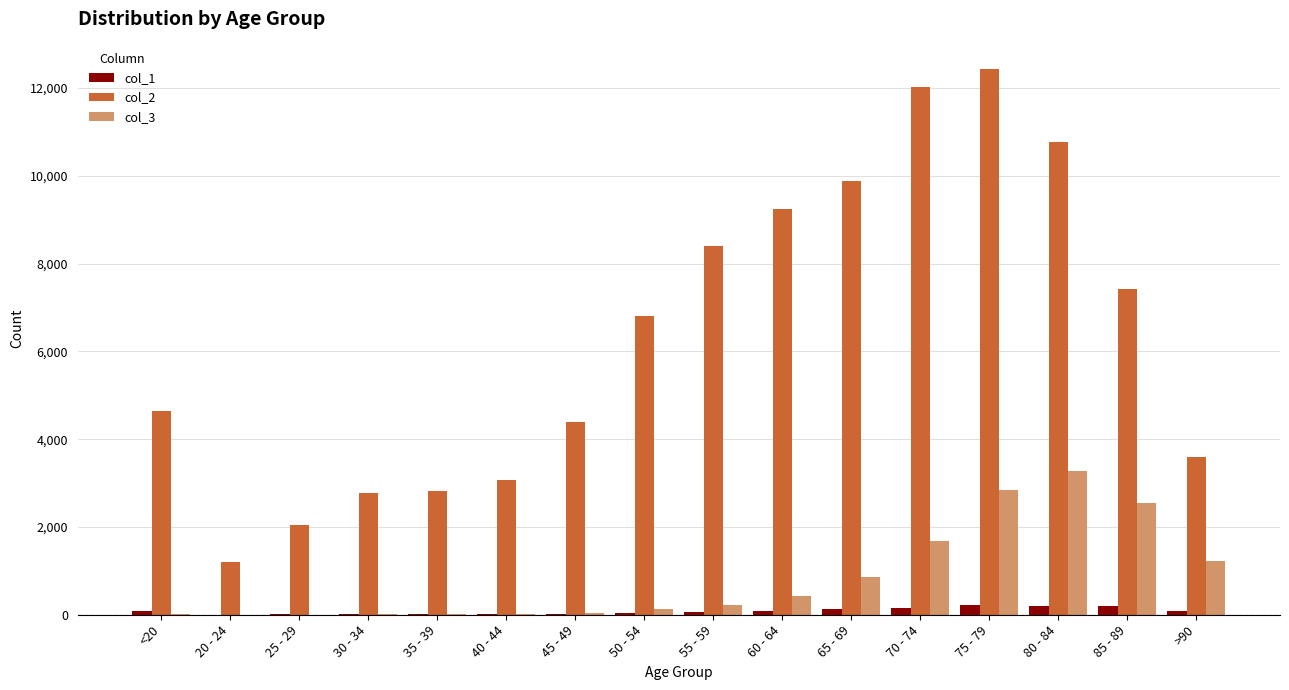

At which category does the chart reach its peak across all series?

75 - 79